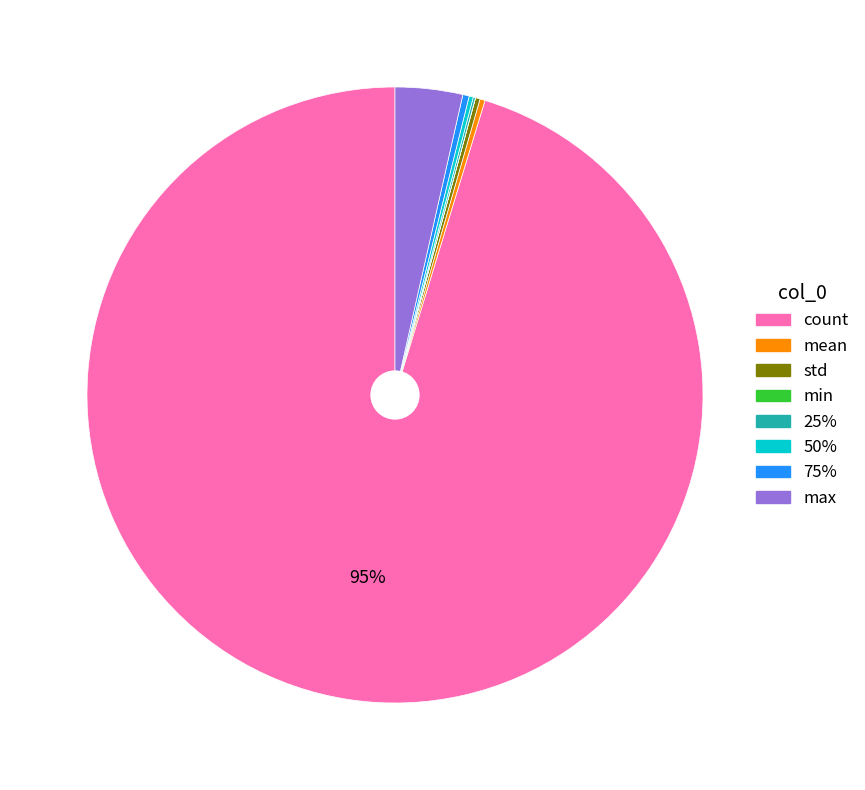

What is the largest slice in the pie chart?

count